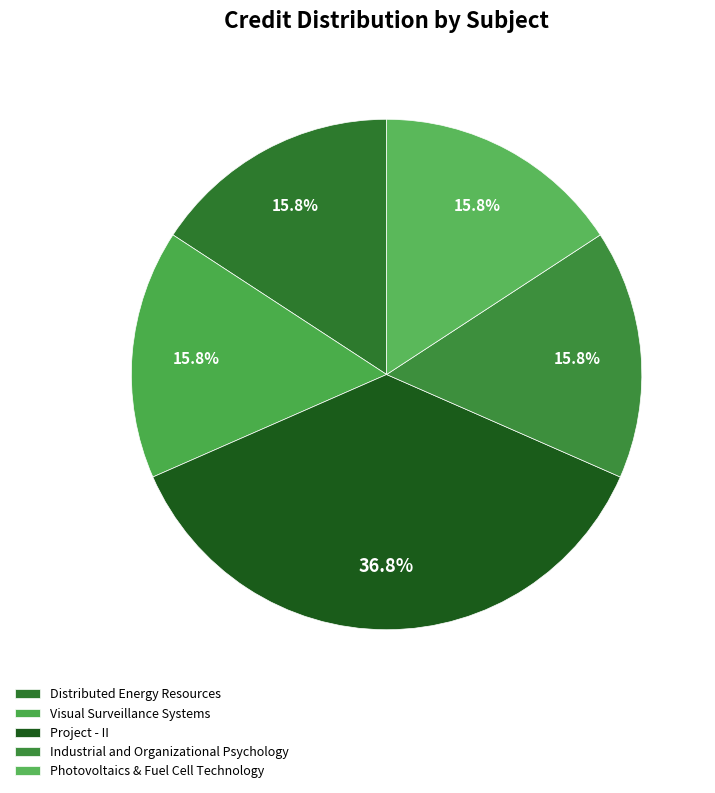

Count the number of slices in the pie.

5